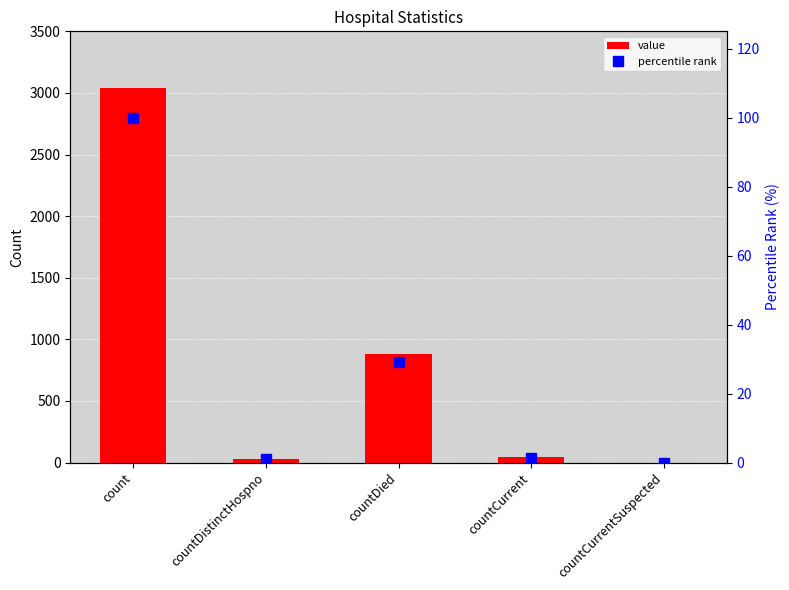

How many positive values does the percentile rank series have?

4